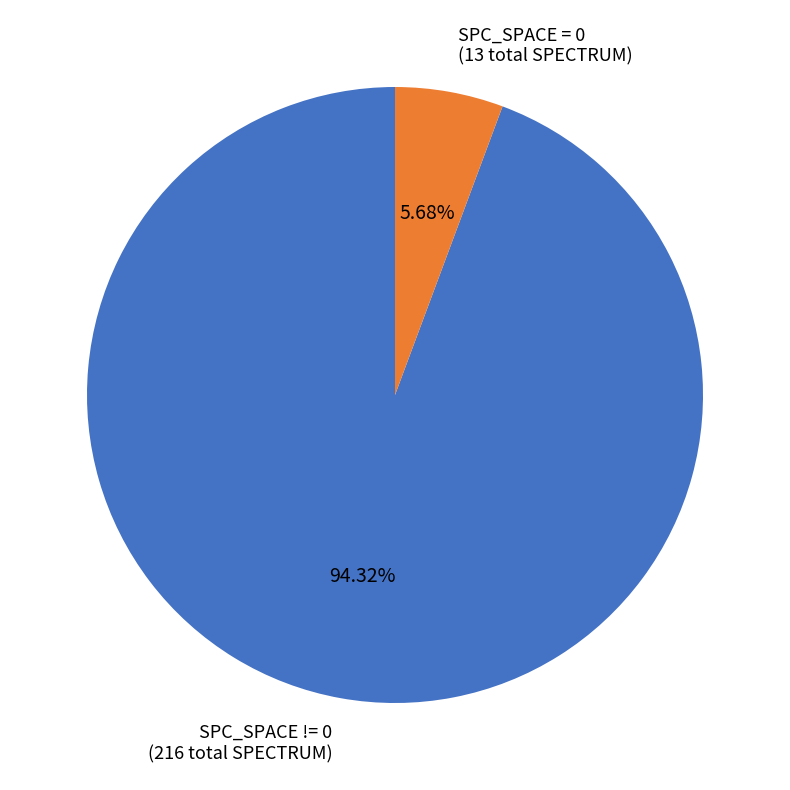

What is the largest slice in the pie chart?

SPC_SPACE != 0 (216 total SPECTRUM)